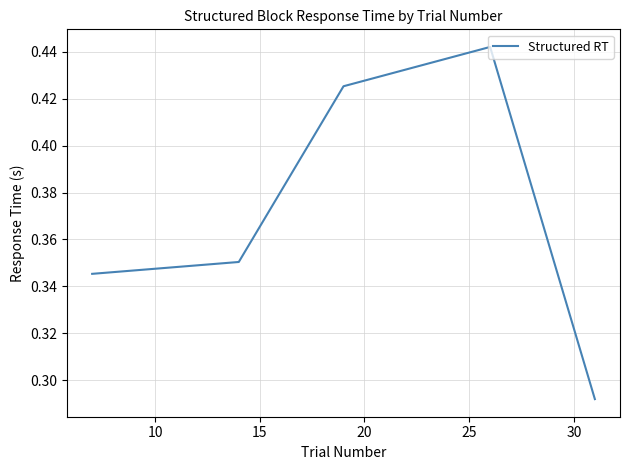

How many categories are shown in the chart?

5